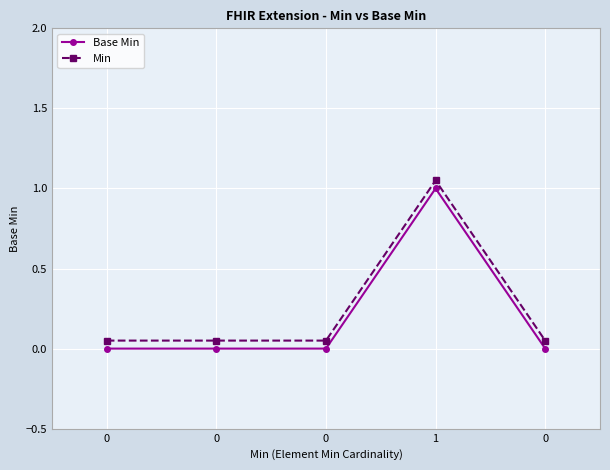

Reading left to right, list all the values displayed in this chart.

Base Min: 0=0.0	0=0.0	0=0.0	1=1.0	0=0.0
Min: 0=0.1	0=0.1	0=0.1	1=1.1	0=0.1